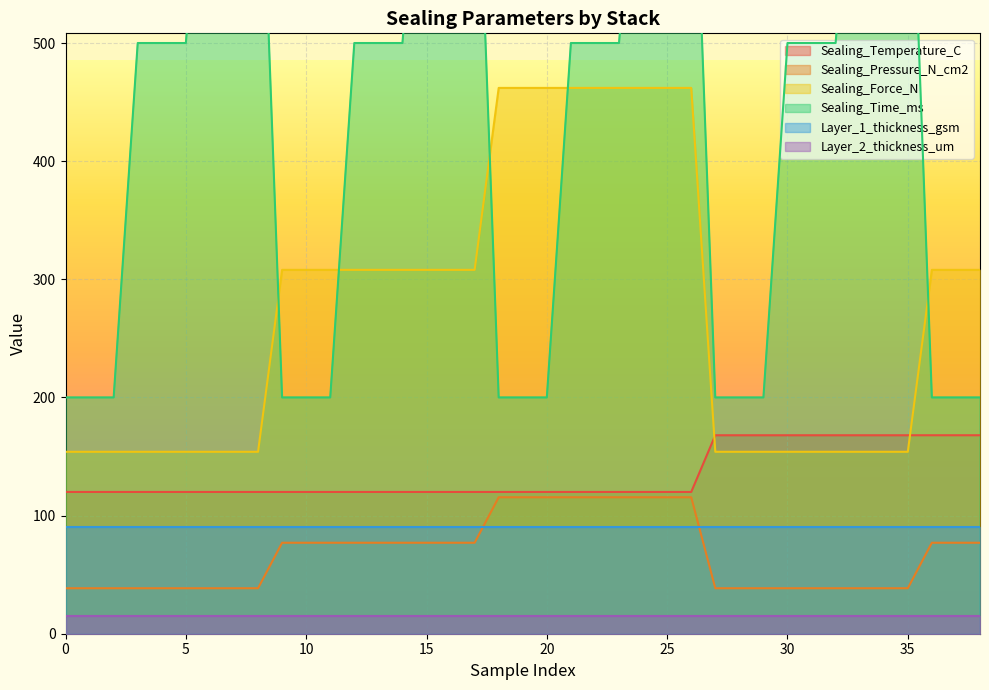

The value of Sealing_Temperature_C at 2 is 29.3. True or false?

False